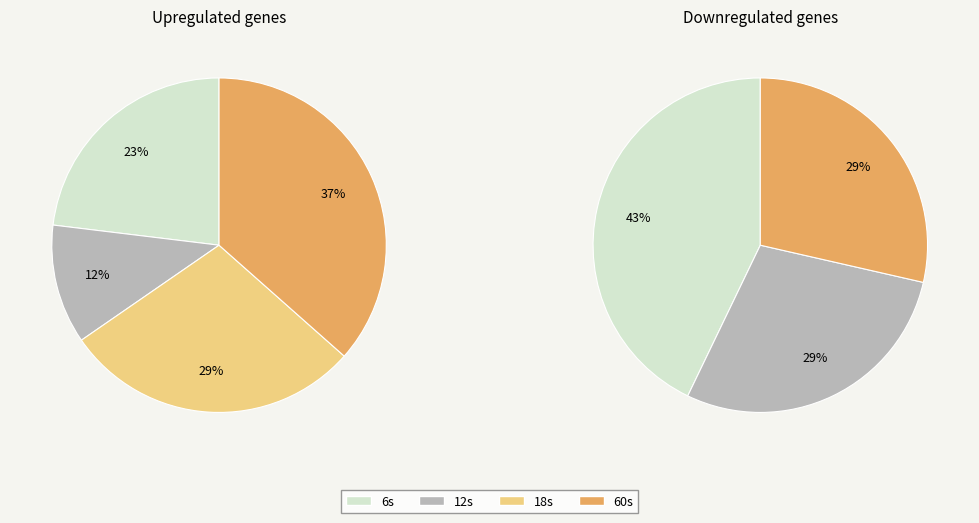

How many slices are in this pie chart?

4